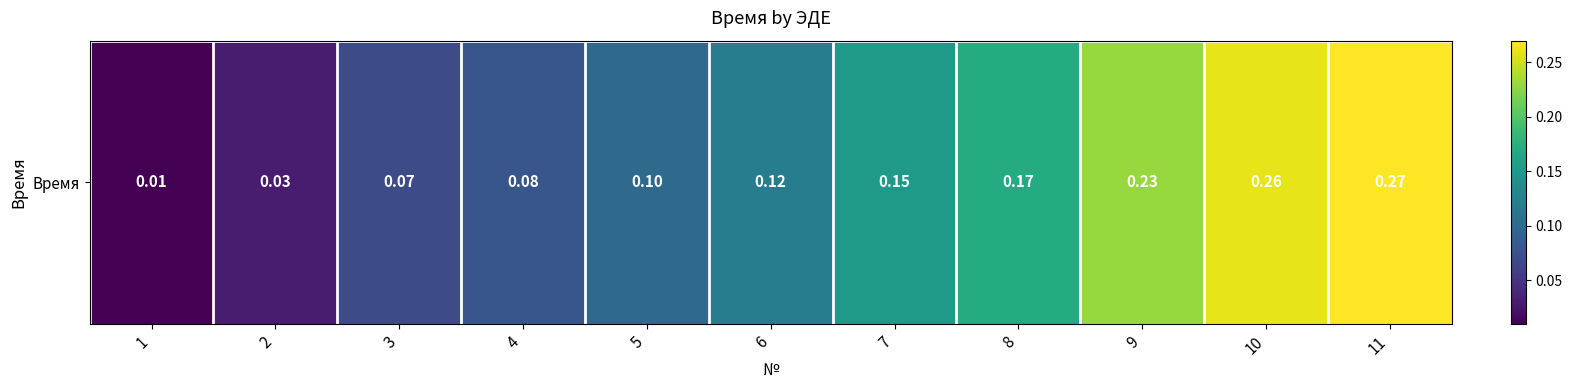

List the labels in order of value, largest first.

11, 10, 9, 8, 7, 6, 5, 4, 3, 2, 1